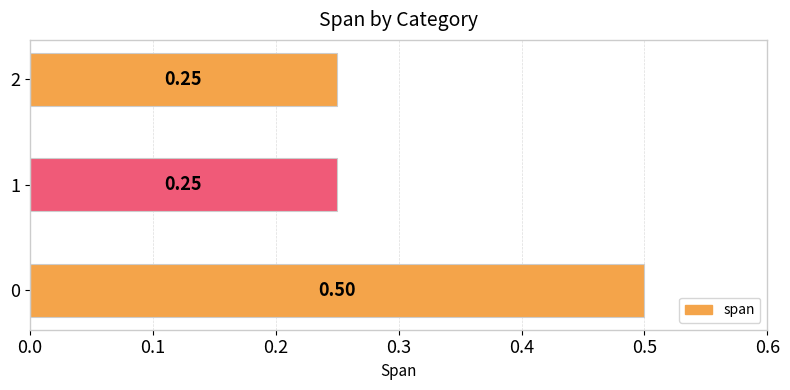

What is the sum of the values at 1 and 2?

0.5